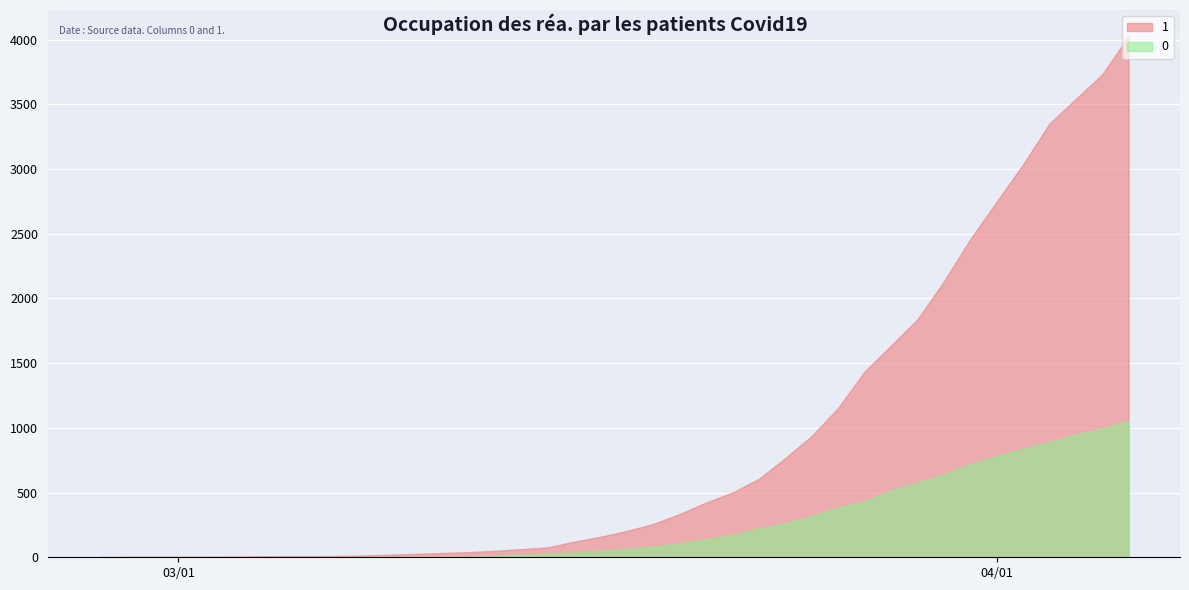

True or false: 0 and 1 cross at least once.

False